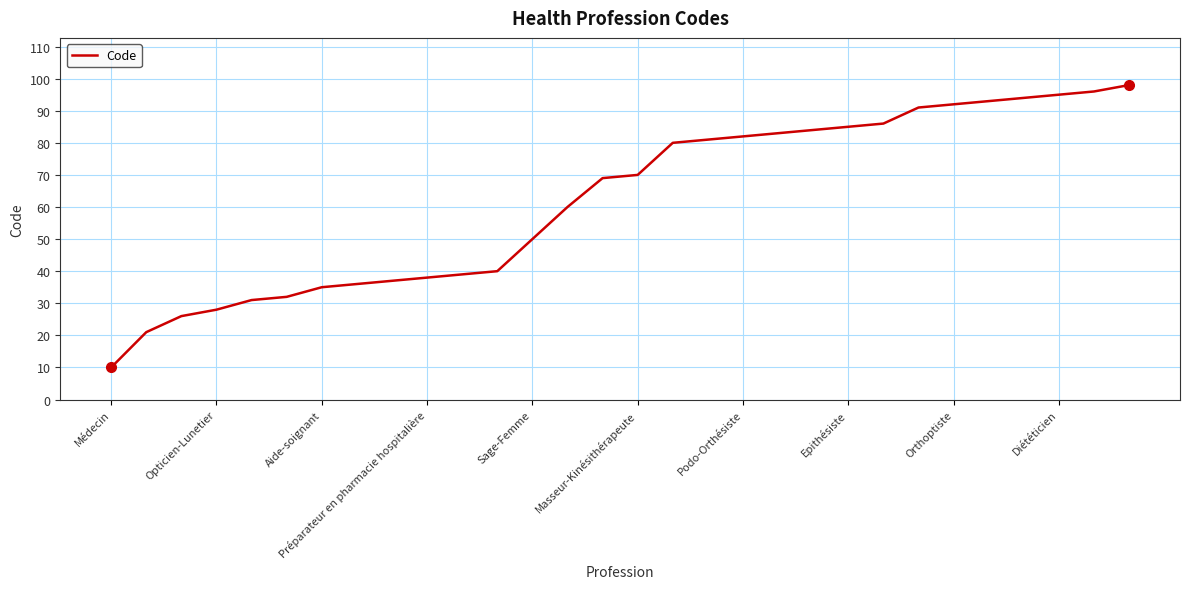

What is the sum of all values?

1862